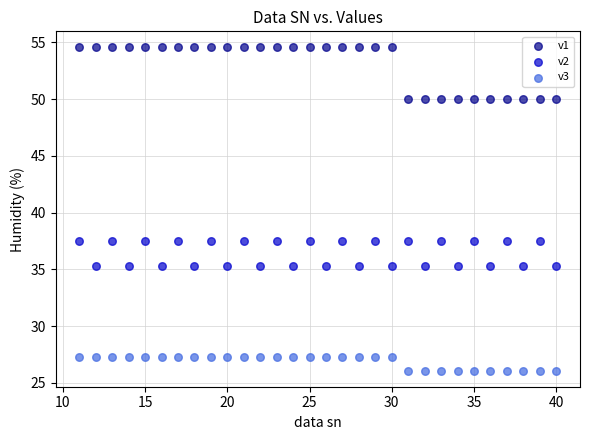

Which series contains the lowest Y value?

v3